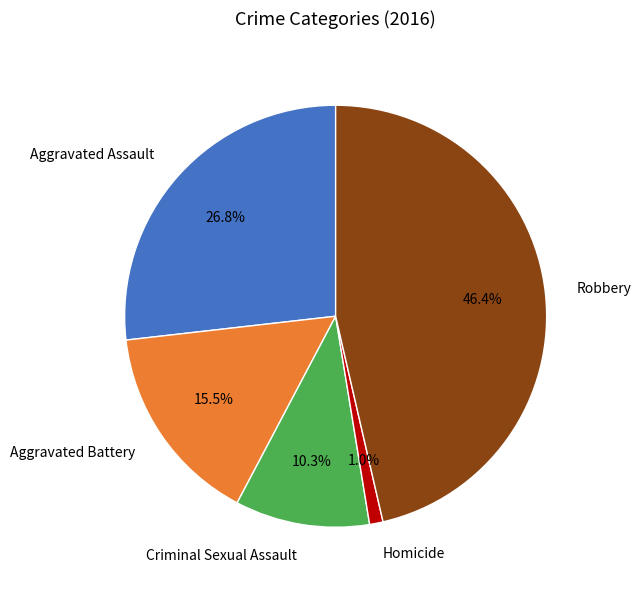

Approximately how many times larger is the value at Aggravated Assault compared to Aggravated Battery?

1.7